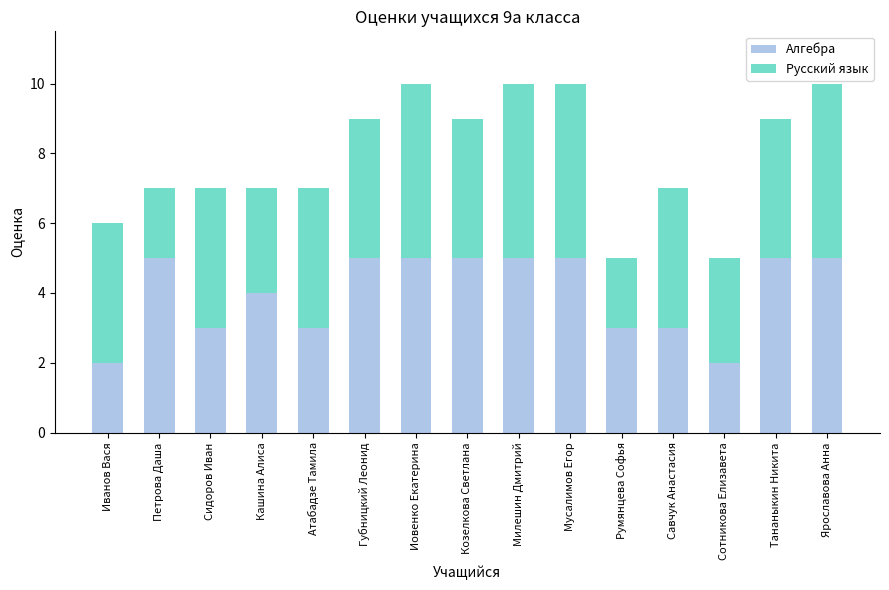

What is the maximum value for Алгебра?

5